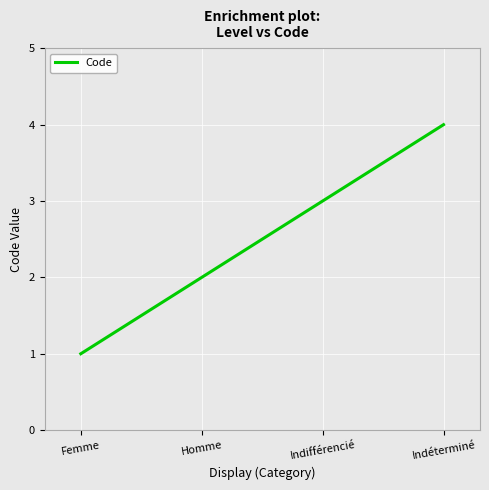

Read the value at Homme.

2